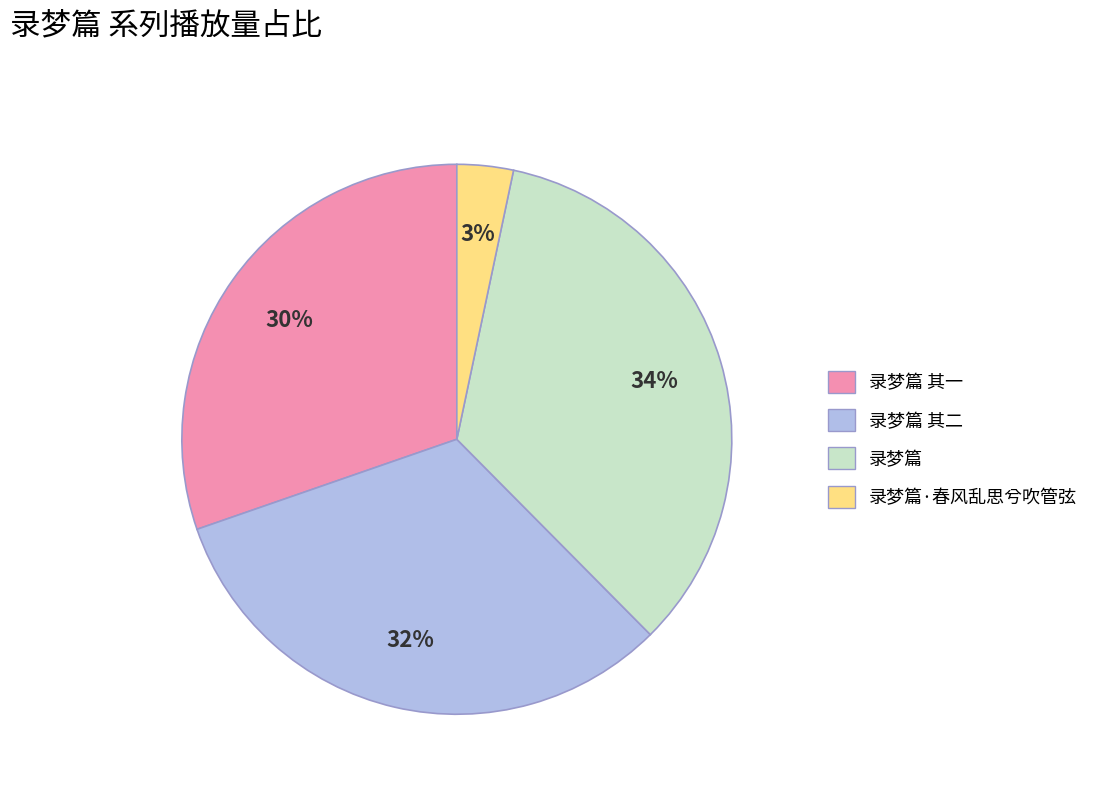

Is there a majority slice in this chart?

No